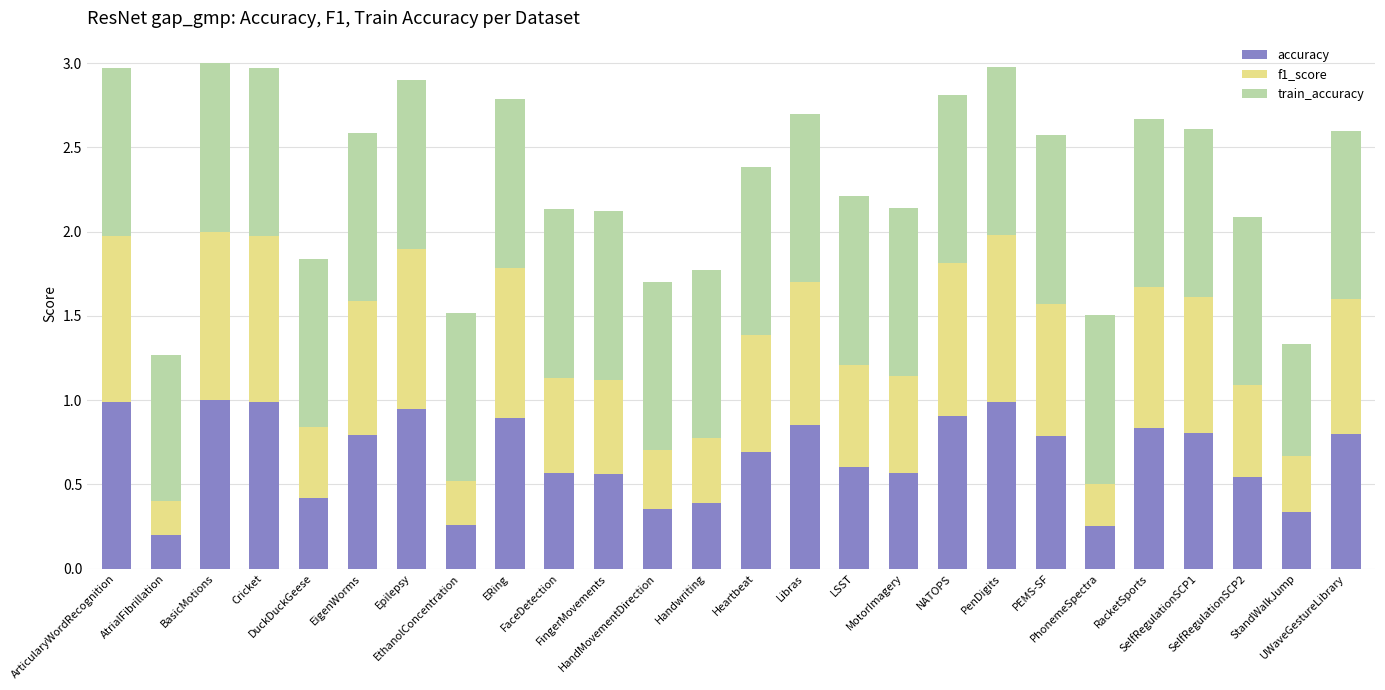

What is the maximum value for accuracy?

1.0